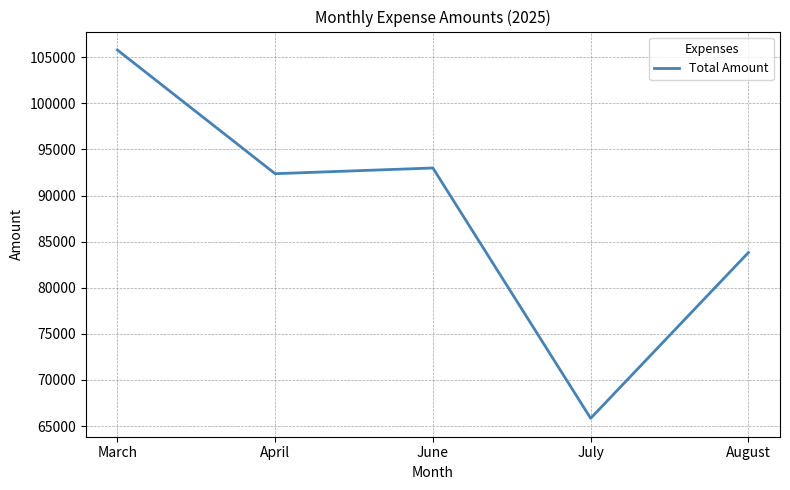

What is the change in value from June to July?

-27155.3